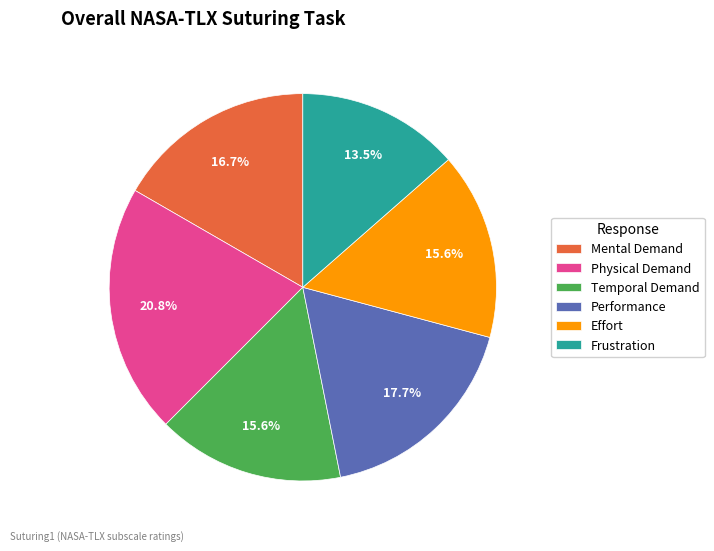

Count the number of slices in the pie.

6